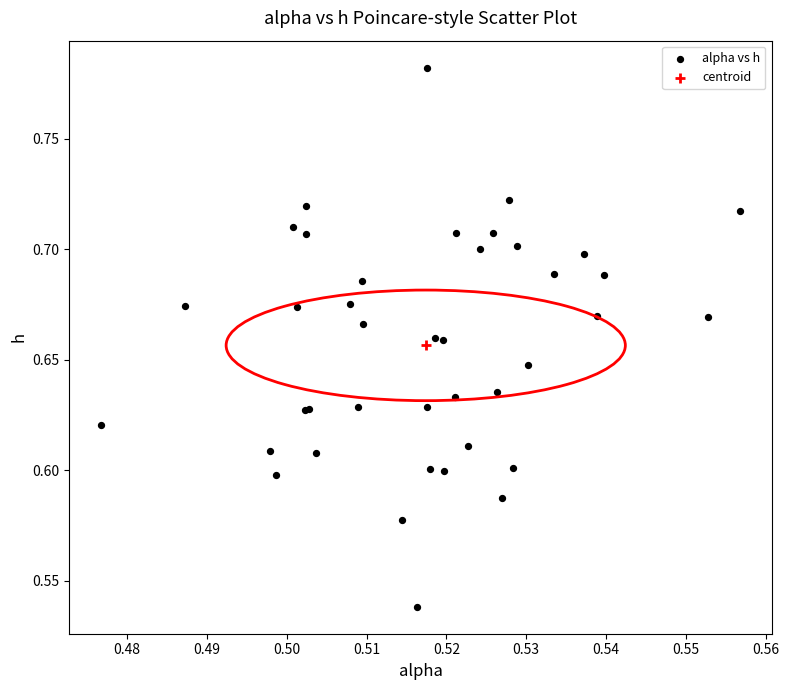

What are all the series names shown in the legend?

alpha vs h, centroid